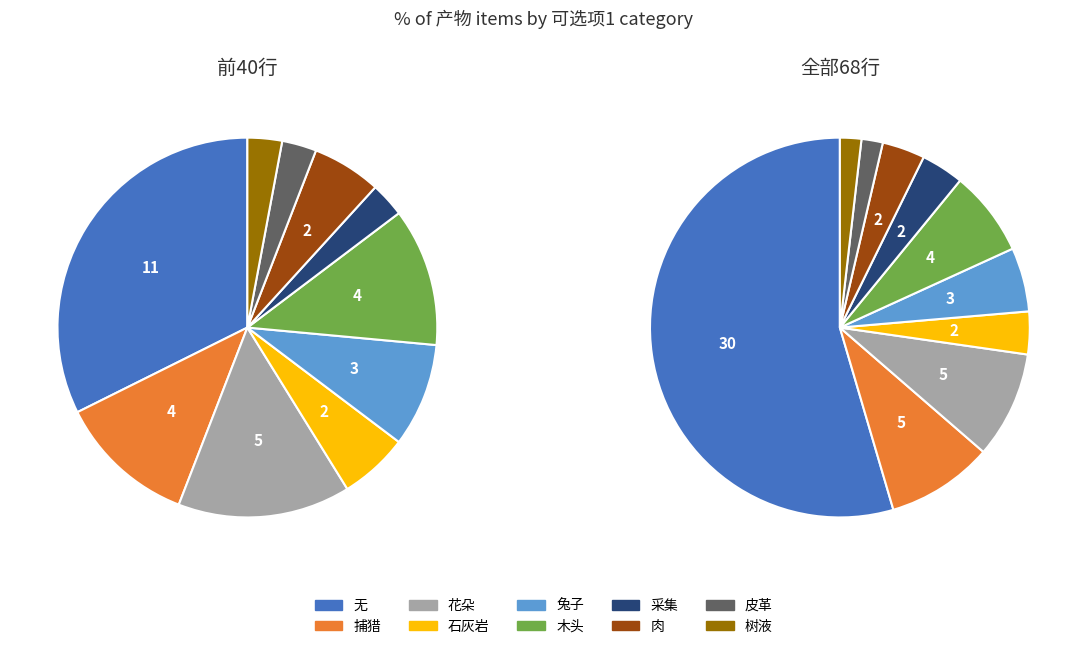

Does 石灰岩 account for over 50% of the chart?

No